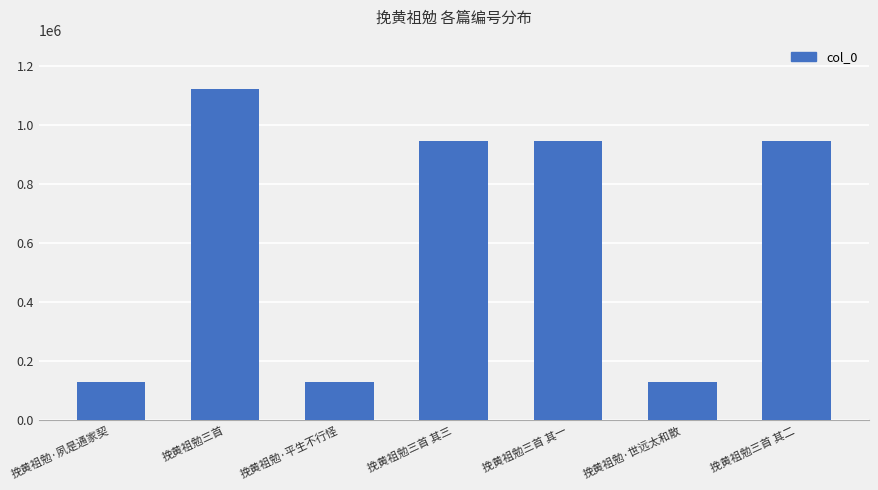

What is the difference between the second highest and minimum values?

814671